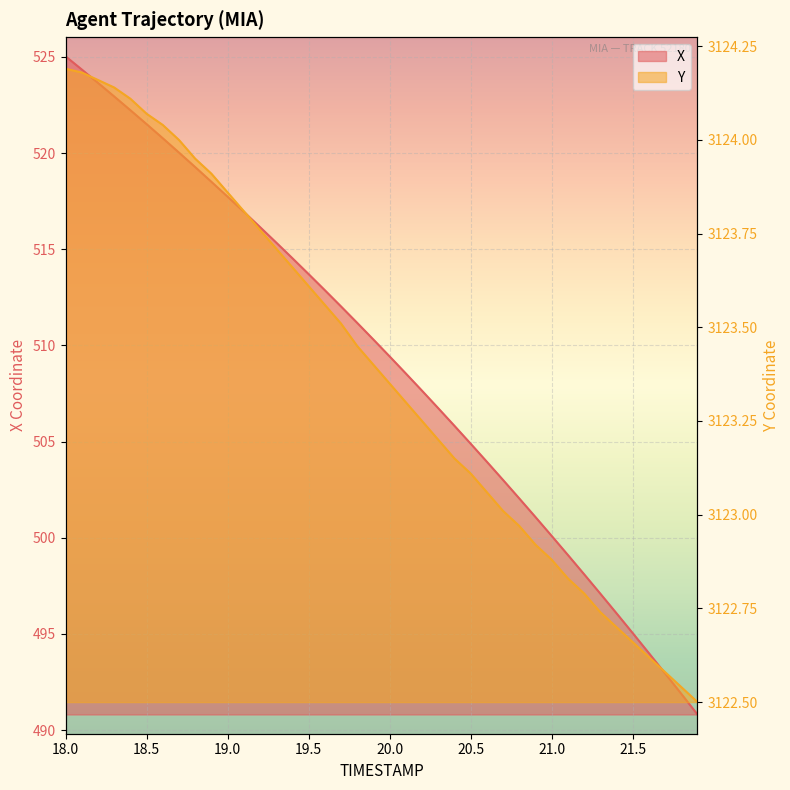

The value of Y at 18.9 is 1304.3. True or false?

False